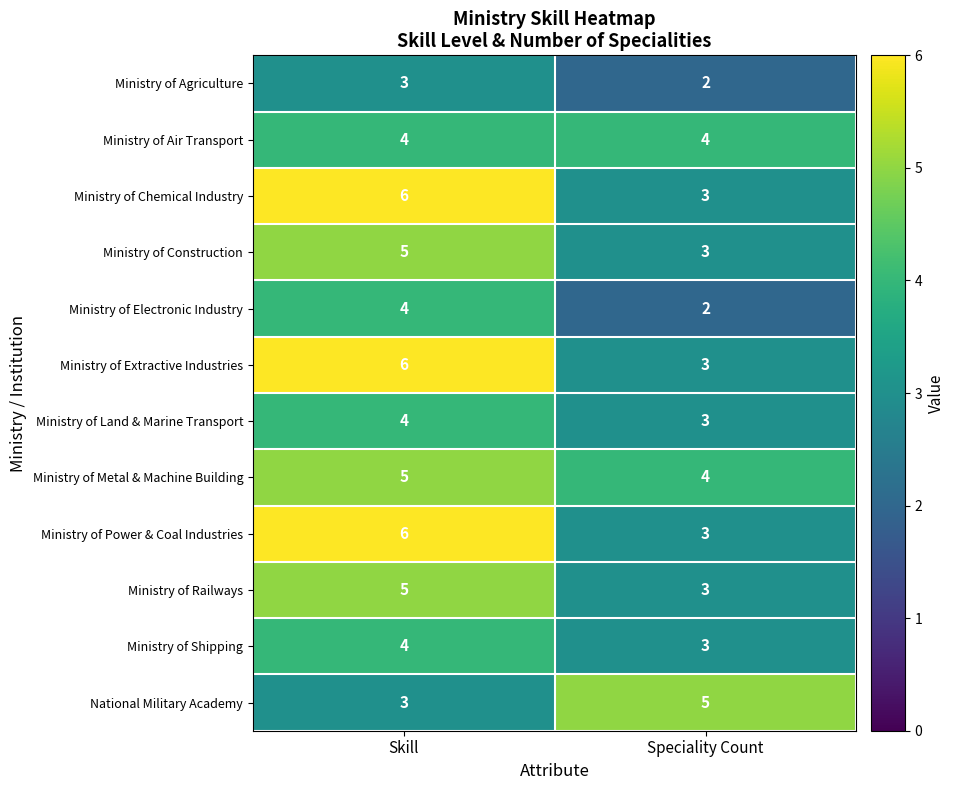

Which category has the lowest value across all series?

Speciality Count